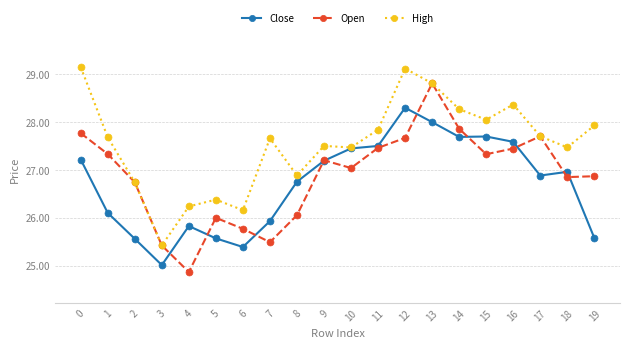

What is the value of the Close point at the 9th from the left?

26.8